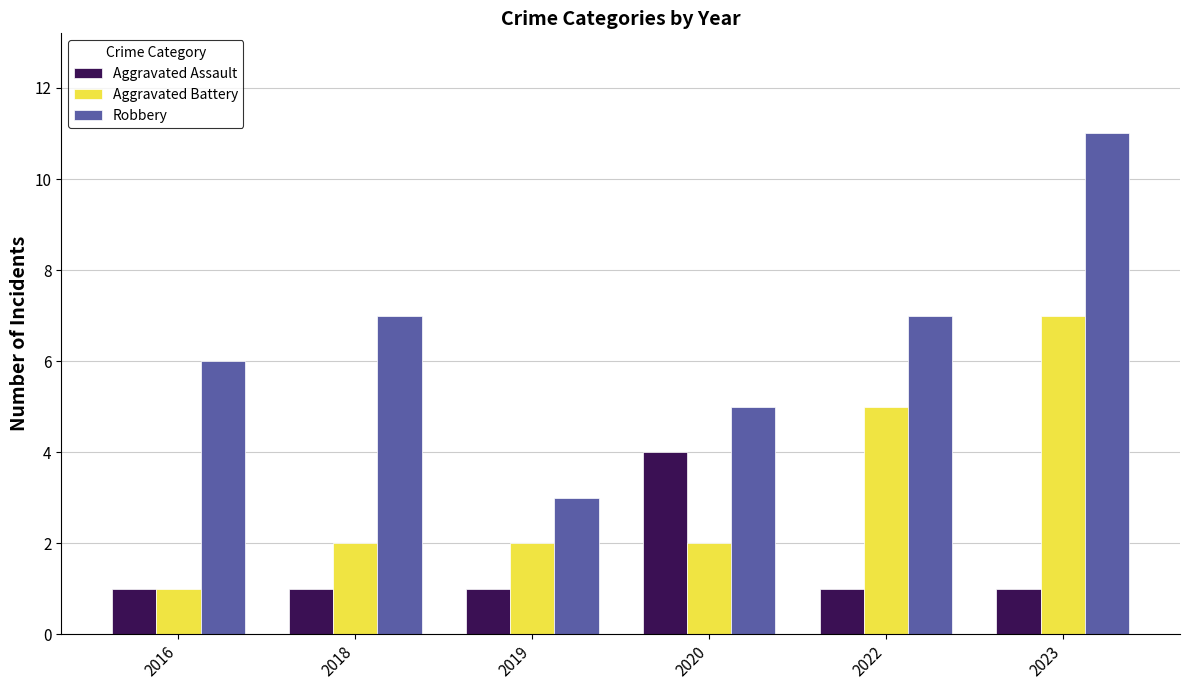

Rank the series by their maximum value, from lowest to highest.

Aggravated Assault, Aggravated Battery, Robbery